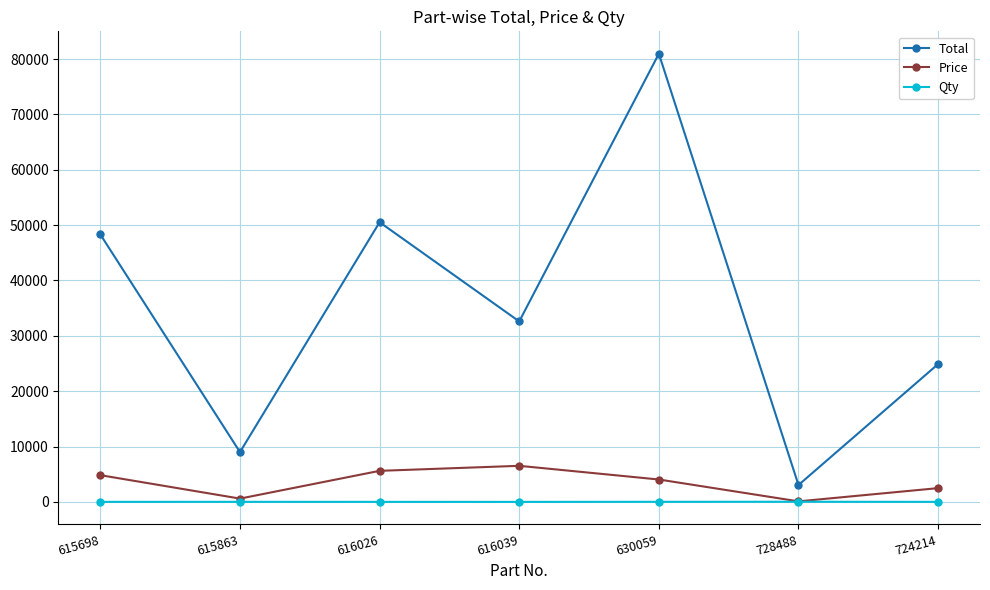

True or false: Qty and Total cross at least once.

False